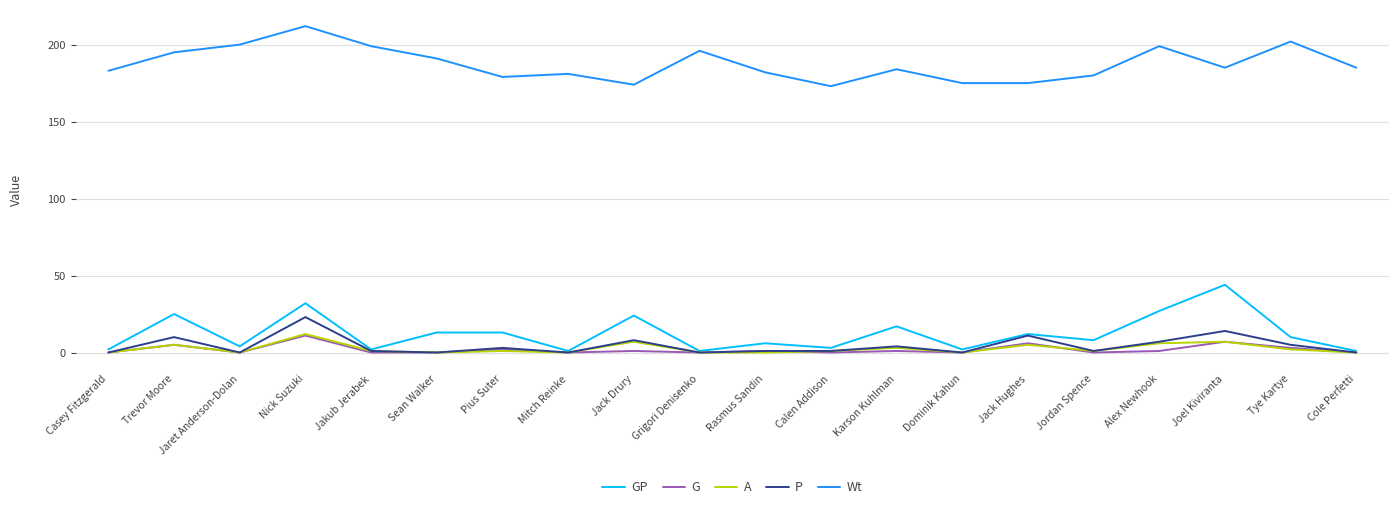

At which category is the sum across all series the highest?

Nick Suzuki